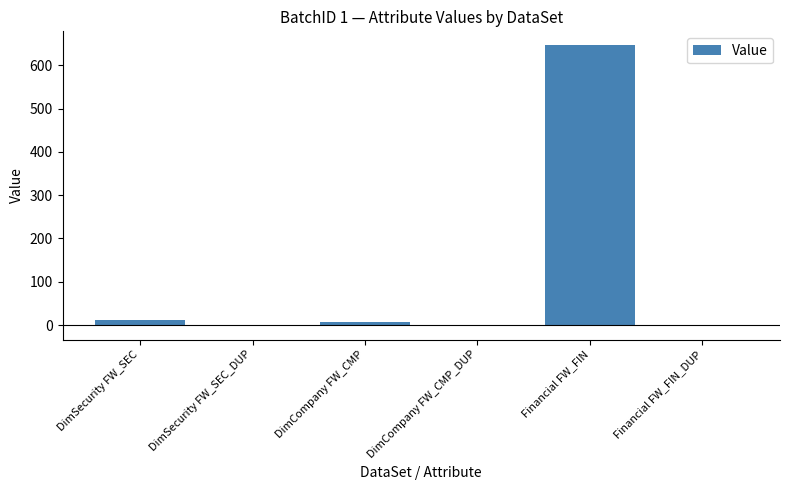

The chart shows a value of 342 at Financial FW_FIN. True or false?

False